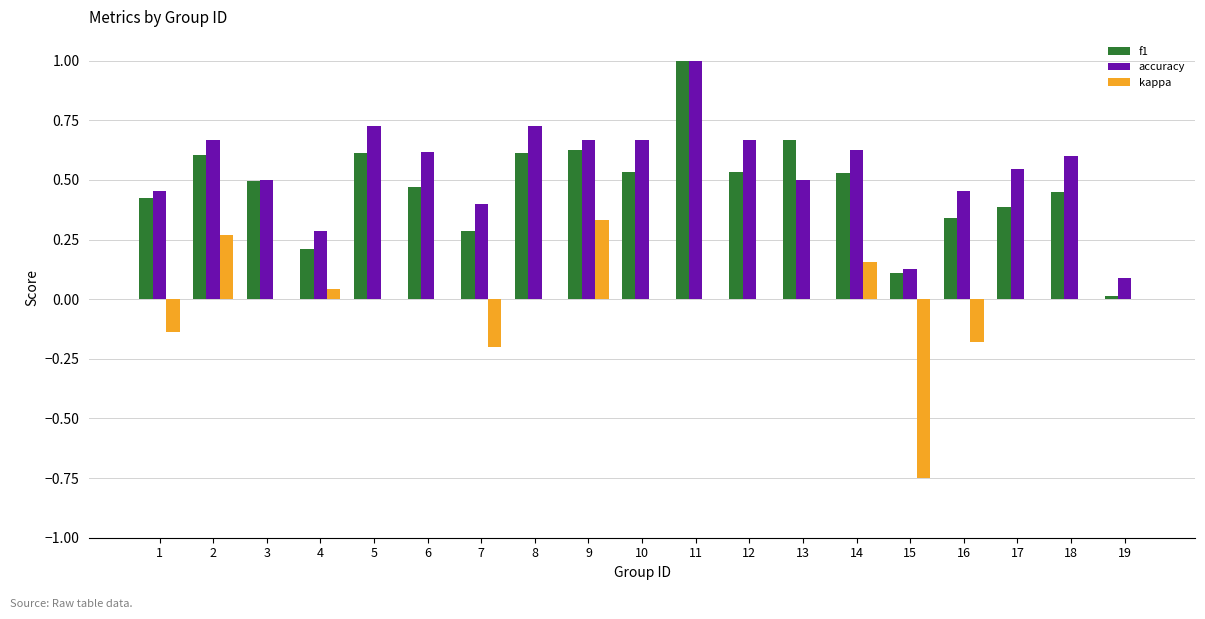

What is the sum of all accuracy values?

10.3